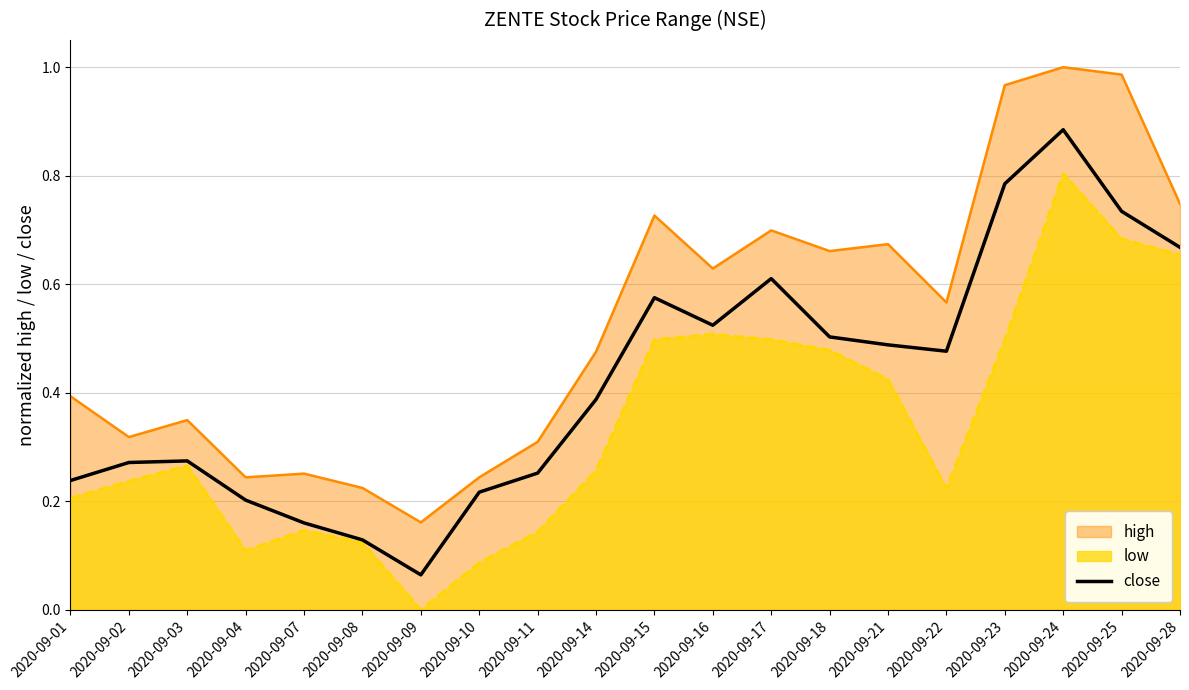

What is the change in value from 2020-09-15 to 2020-09-23?

+0.2